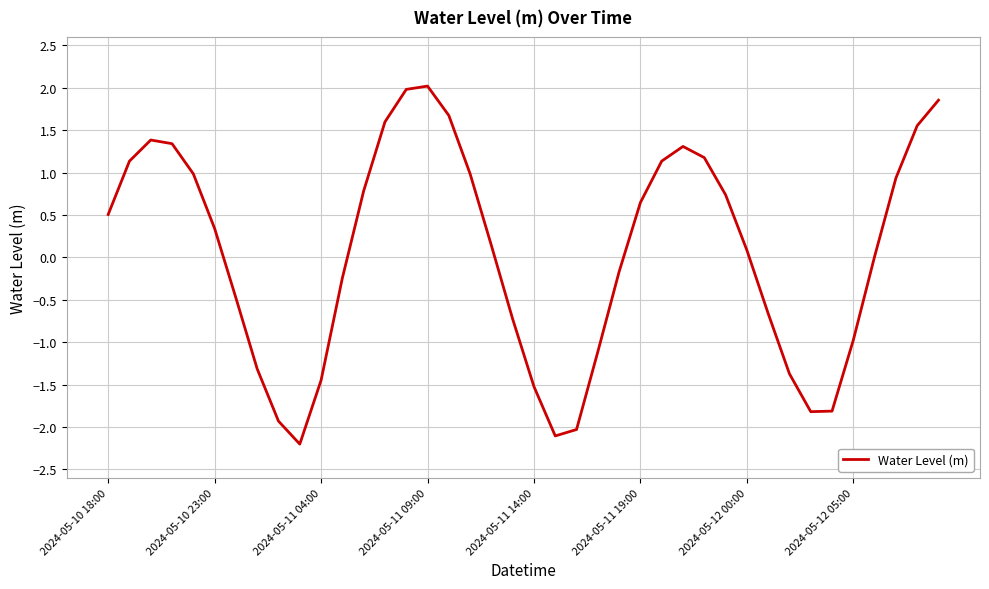

What is the maximum value shown in the chart?

2.0